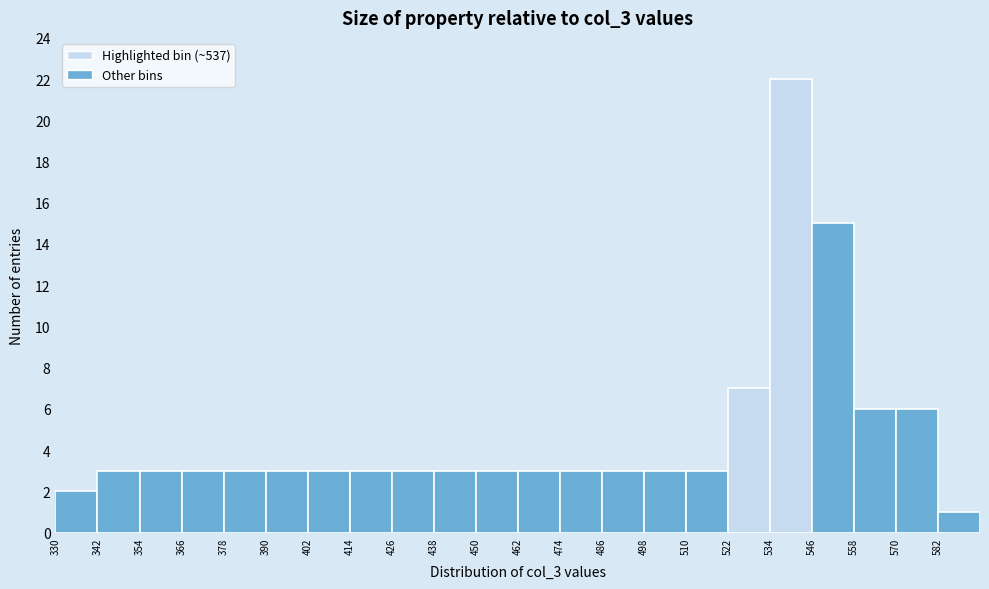

Reading left to right, transcribe this chart: for each bar, give the range it covers on the x-axis and its height. The values are not printed on the chart, so give them approximately, as read against the axis.

330 to 342: 2
342 to 354: 3
354 to 366: 3
366 to 378: 3
378 to 390: 3
390 to 402: 3
402 to 414: 3
414 to 426: 3
426 to 438: 3
438 to 450: 3
450 to 462: 3
462 to 474: 3
474 to 486: 3
486 to 498: 3
498 to 510: 3
510 to 522: 3
522 to 534: 7
534 to 546: 22
546 to 558: 15
558 to 570: 6
570 to 582: 6
582 to 594: 1